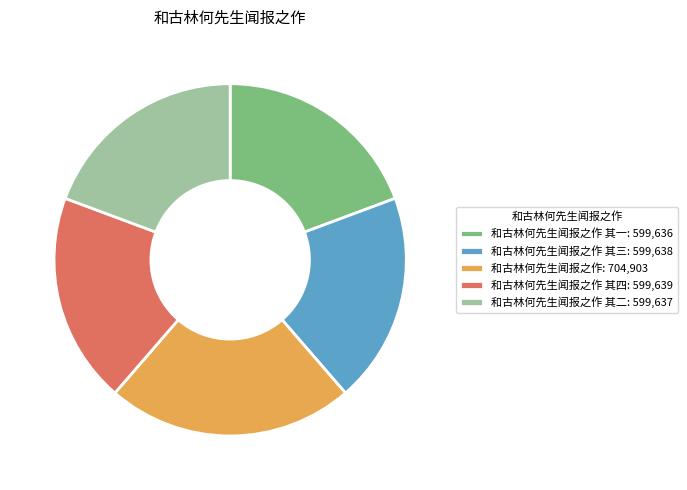

How many segments does this pie chart have?

5